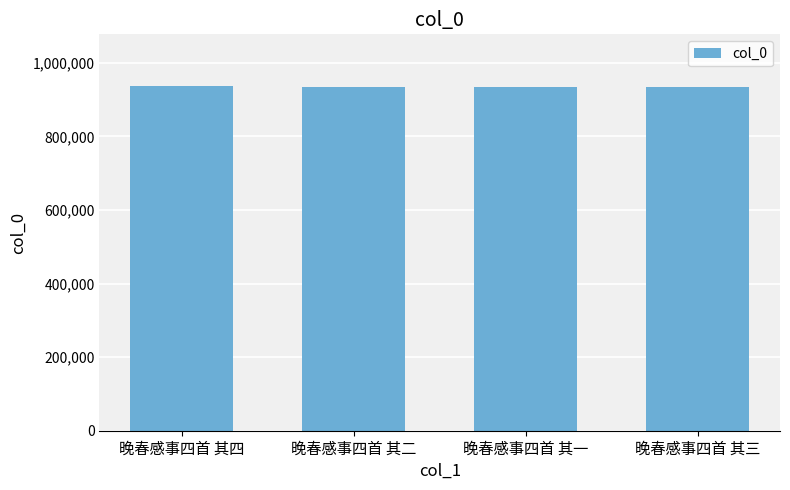

What is the label of the 3rd bar from the right?

晚春感事四首 其二